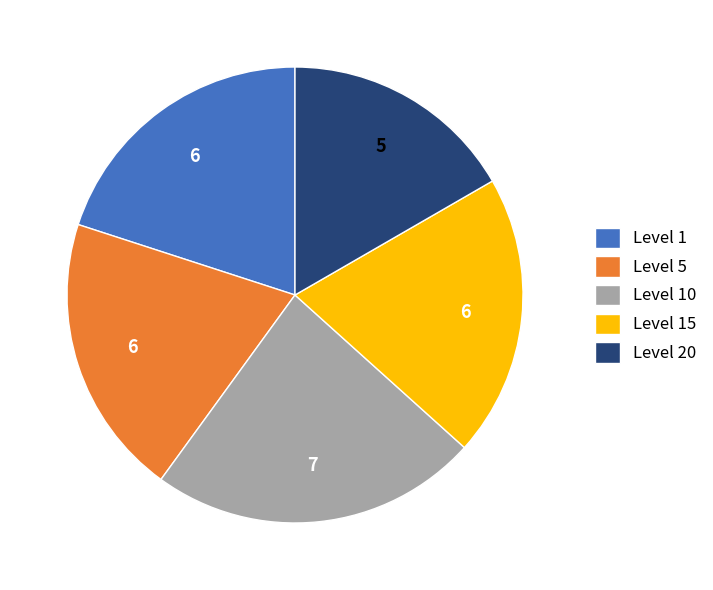

What is the ratio of the value at Level 20 to the value at Level 10?

0.7